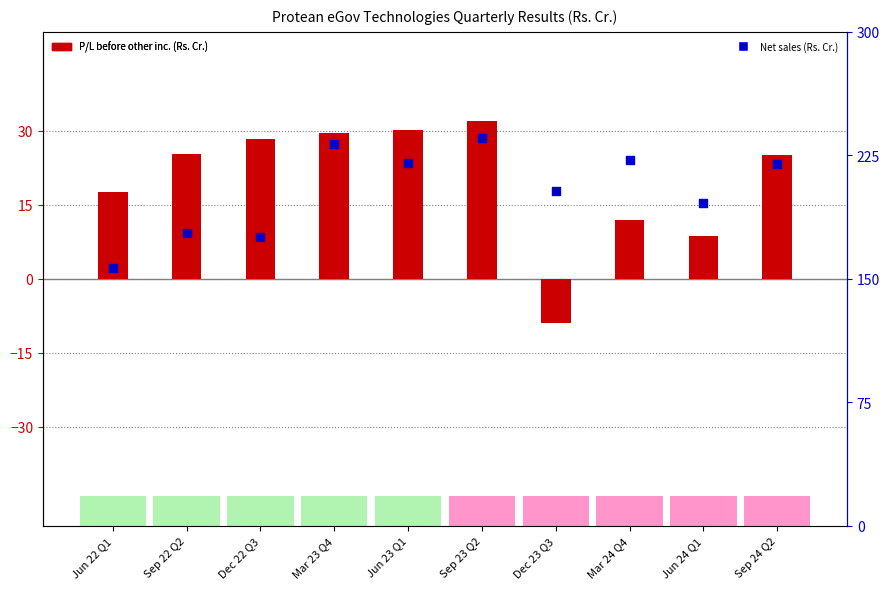

At which category is the sum across all series the highest?

Sep 23 Q2